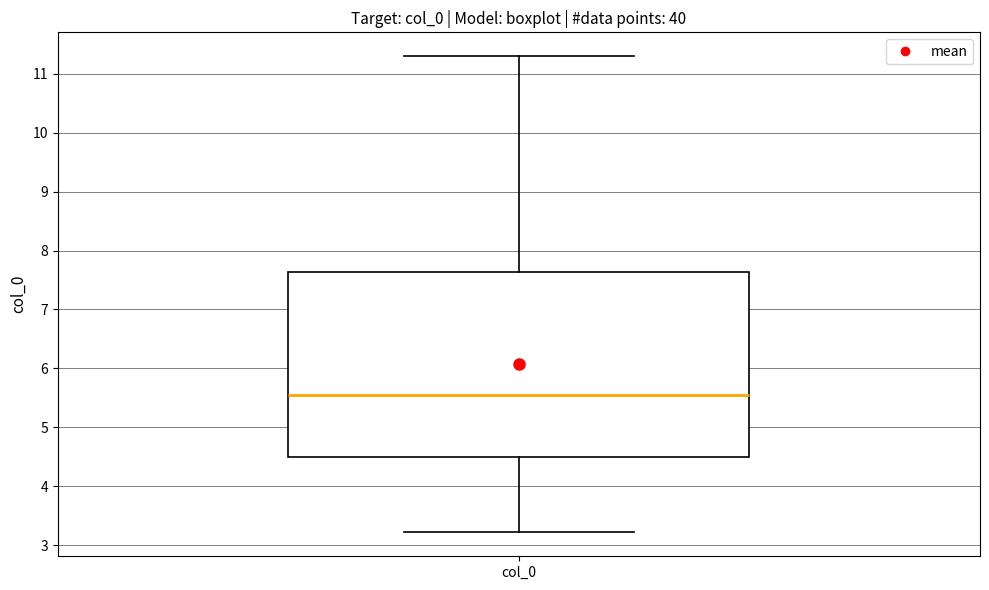

Transcribe this box plot: give where the median line is, the range the box spans, and where the two whiskers end, as read against the y-axis. The values are not printed on the chart, so give them approximately, as read against the axis.

median 5.5, box 4.5 to 7.6, whiskers 3.2 to 11.3